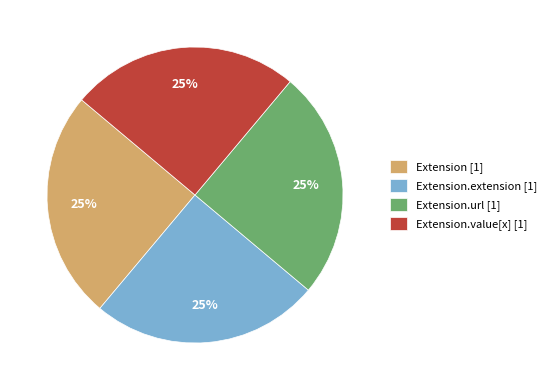

To the nearest percent, what is the combined percentage of Extension [1] and Extension.url [1]?

50%